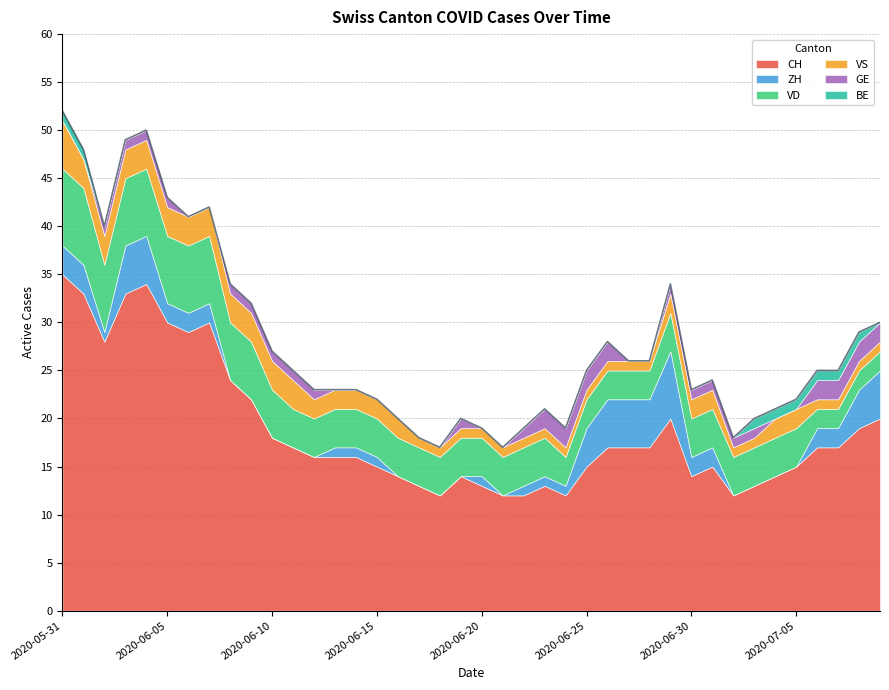

At how many categories does at least one series exceed 21?

10